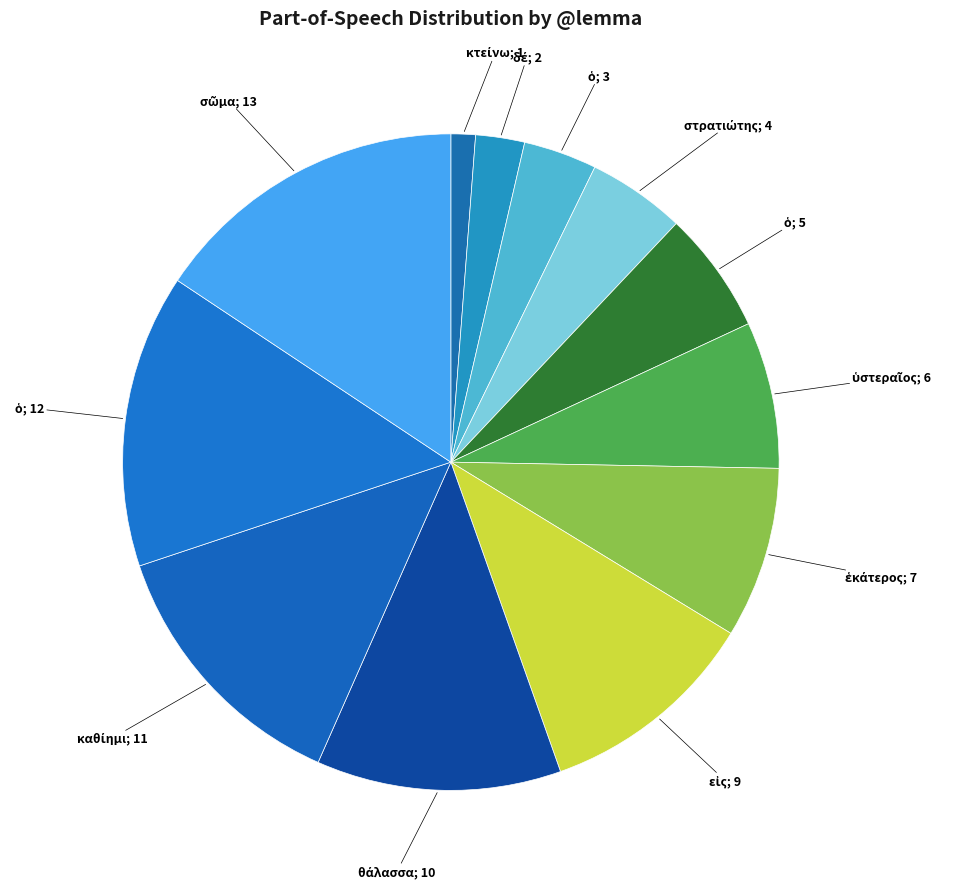

Count the number of slices in the pie.

12